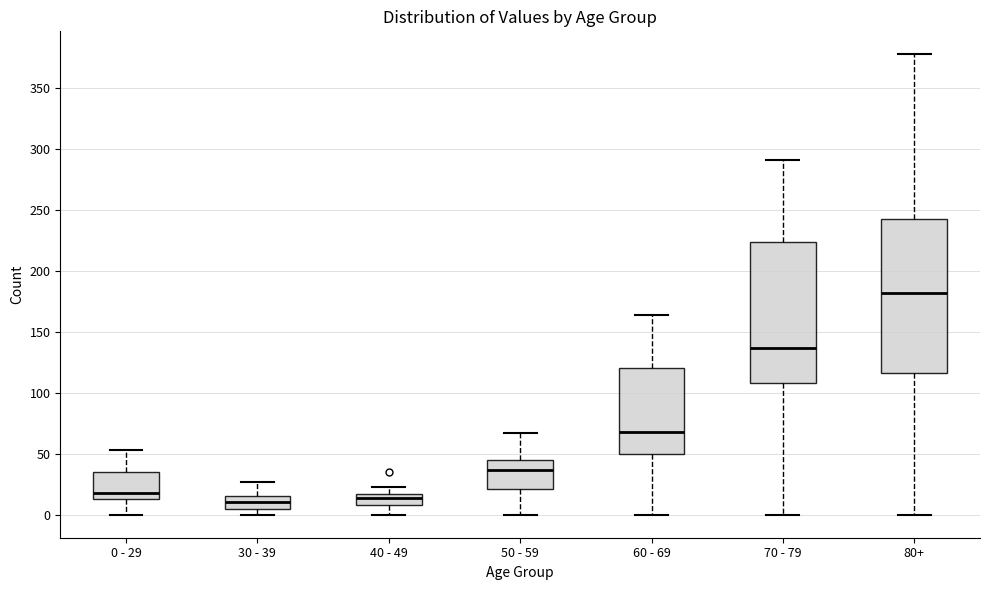

Comparing the boxes themselves (not the whiskers), which one is the tallest?

80+